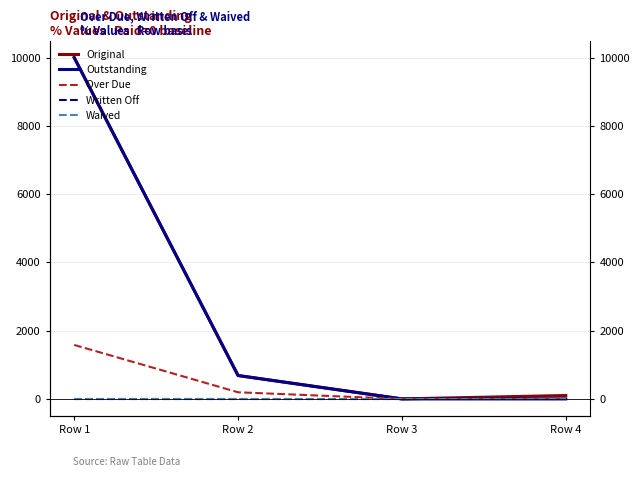

Which series has the largest total across all categories?

Original